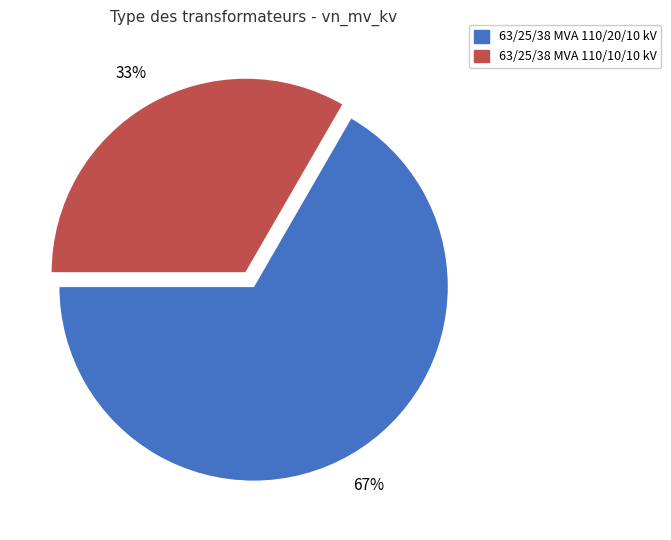

Which category has the biggest portion of the pie?

63/25/38 MVA 110/20/10 kV